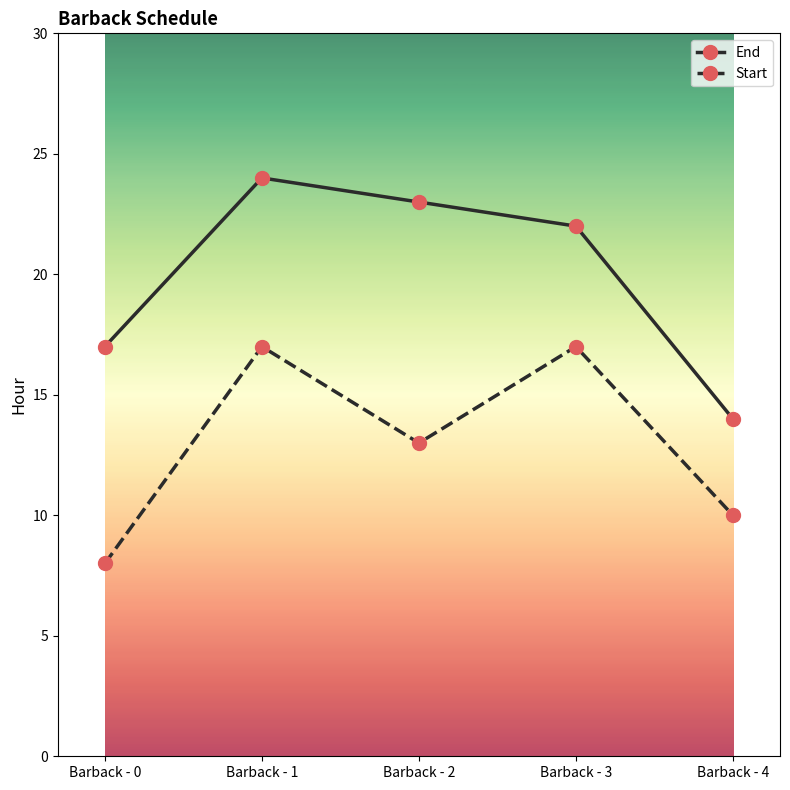

Rank the series by their maximum value, from highest to lowest.

End, Start